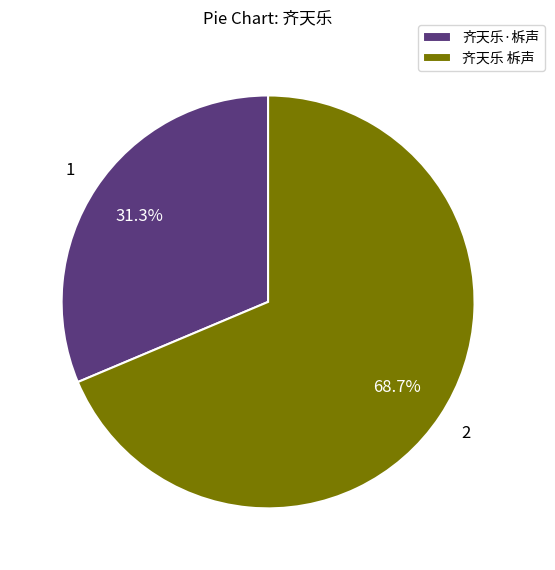

What is the largest slice in the pie chart?

齐天乐 柝声